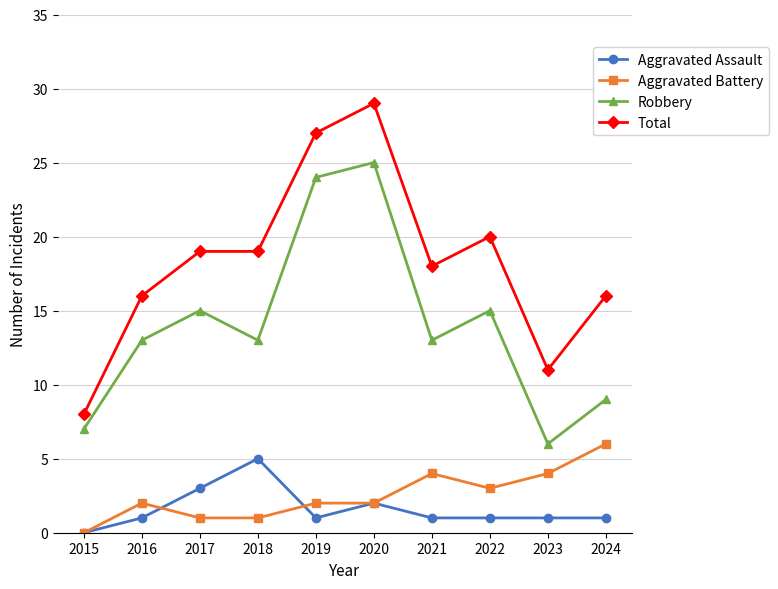

Reading right to left, list all the values displayed in this chart.

Aggravated Assault: 1	1	1	1	2	1	5	3	1	0
Aggravated Battery: 6	4	3	4	2	2	1	1	2	0
Robbery: 9	6	15	13	25	24	13	15	13	7
Total: 16	11	20	18	29	27	19	19	16	8